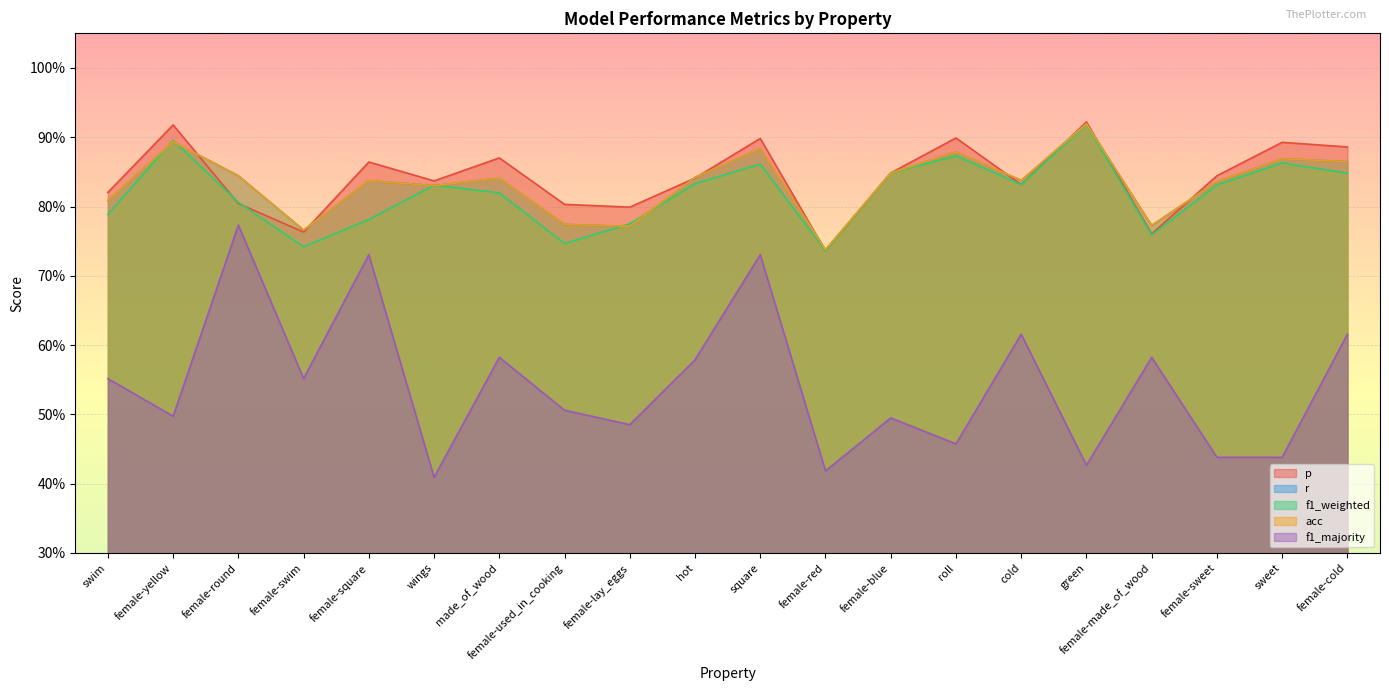

What is the difference between the f1_weighted values at female-round and female-swim?

0.1